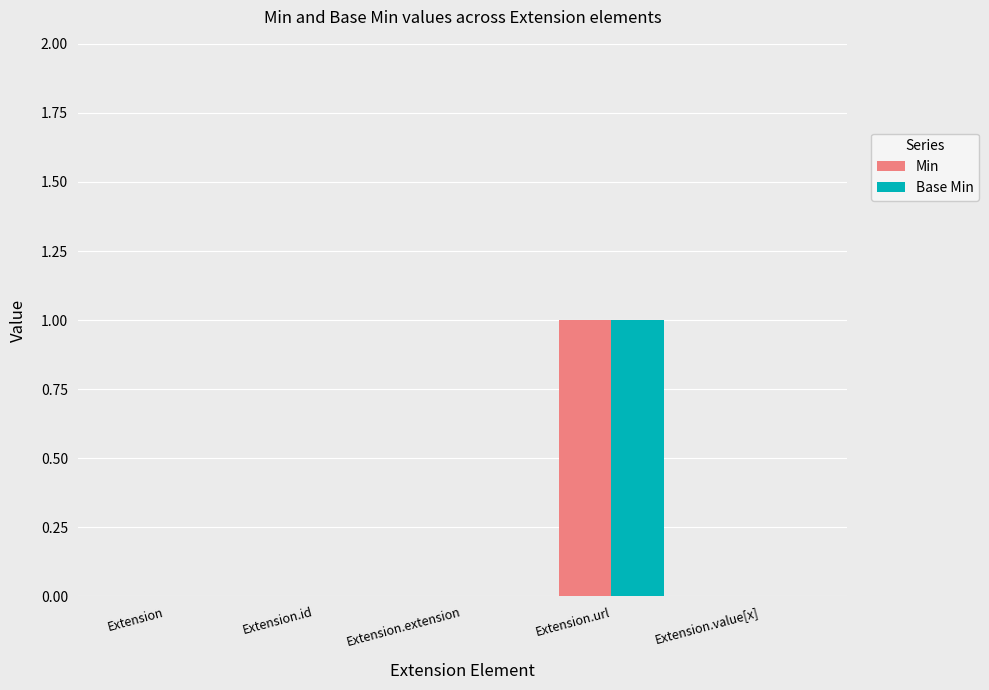

How many categories are shown in the chart?

5